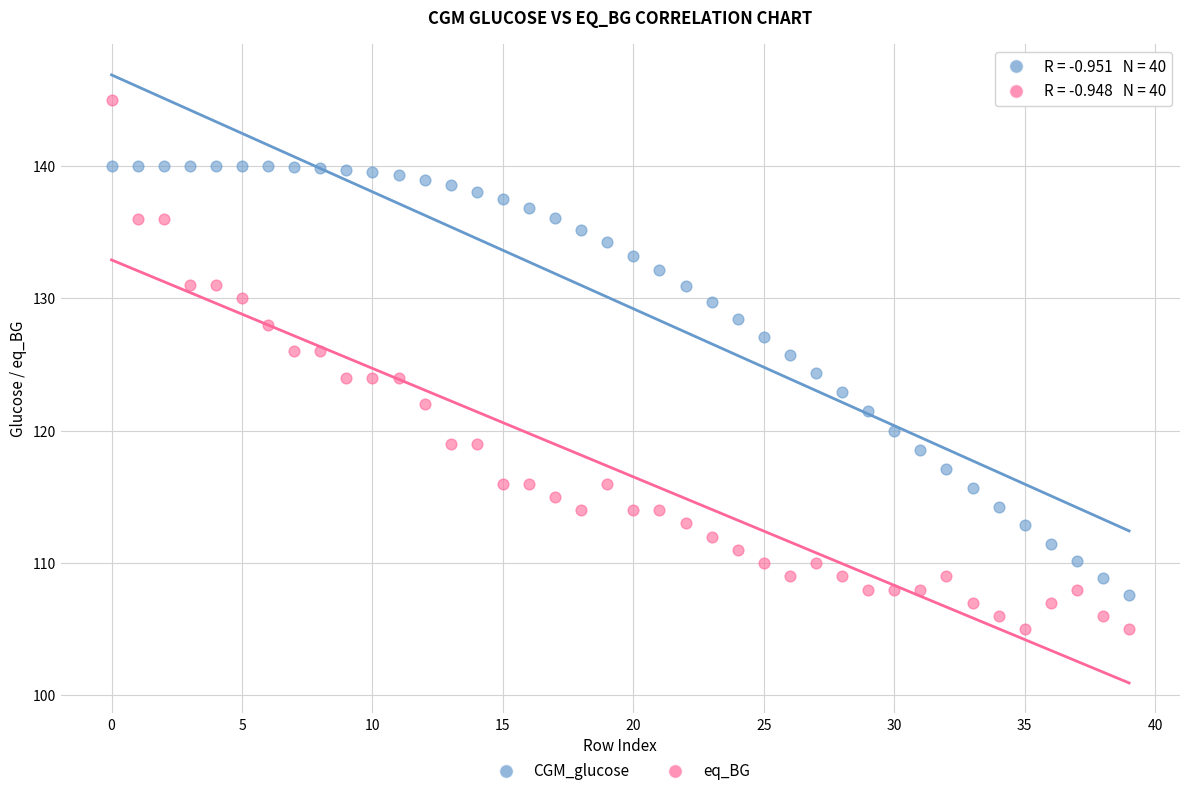

Across all data points, what is the range of Y values (max minus min)?

40.0